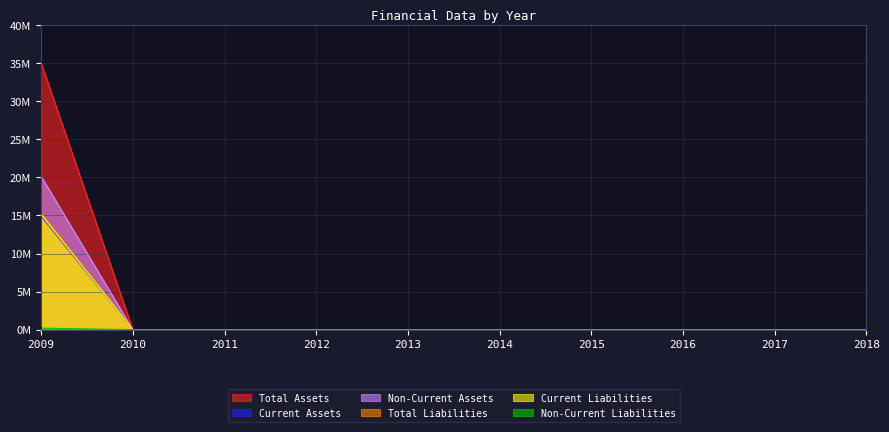

List the labels in order of Current Assets value, smallest first.

2010, 2011, 2012, 2013, 2014, 2015, 2016, 2017, 2018, 2009